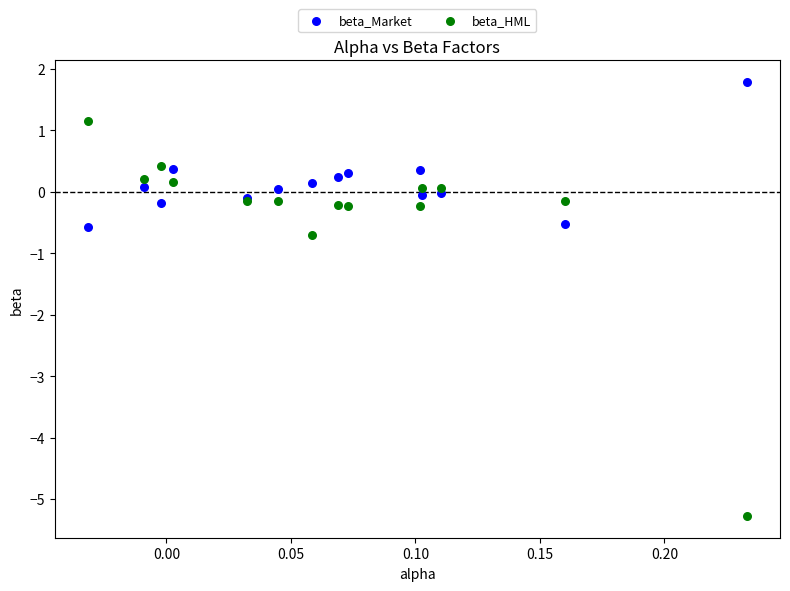

What is the X range (max minus min) for the scatter plot?

0.3